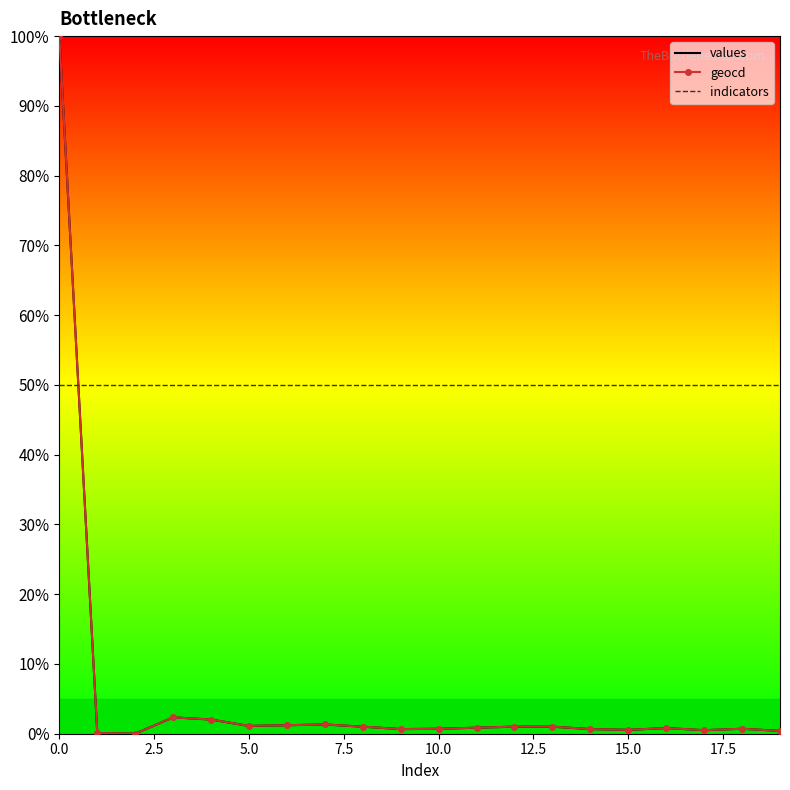

How many interior local valleys does the values series have?

5